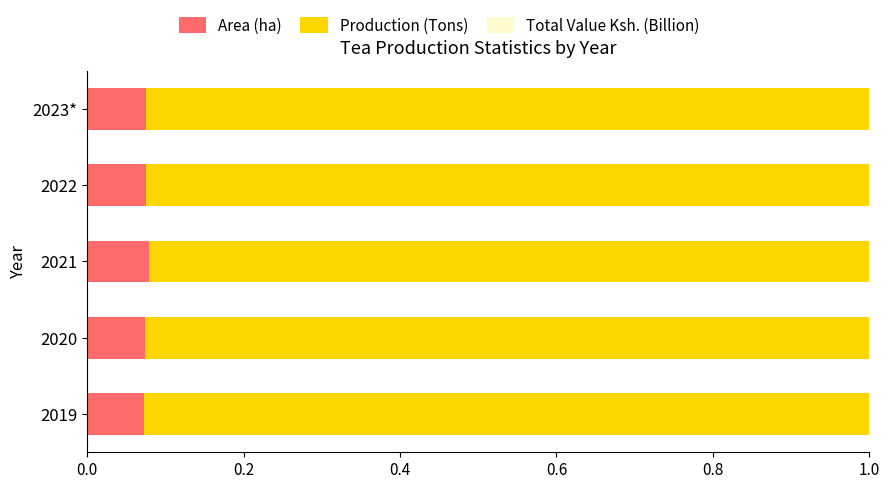

Rank the series by their maximum value, from highest to lowest.

Production (Tons), Area (ha), Total Value Ksh. (Billion)